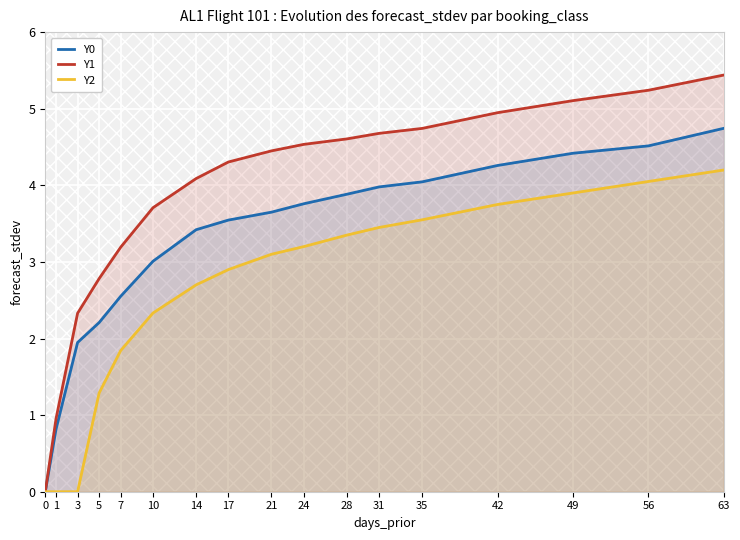

Reading left to right, transcribe all the data shown in this chart.

Y0: 0.0	0.8	1.9	2.2	2.6	3.0	3.4	3.5	3.6	3.8	3.9	4.0	4.0	4.3	4.4	4.5	4.7
Y1: 0.0	1.0	2.3	2.8	3.2	3.7	4.1	4.3	4.4	4.5	4.6	4.7	4.7	4.9	5.1	5.2	5.4
Y2: 0.0	0.0	0.0	1.3	1.8	2.3	2.7	2.9	3.1	3.2	3.4	3.5	3.5	3.8	3.9	4.0	4.2